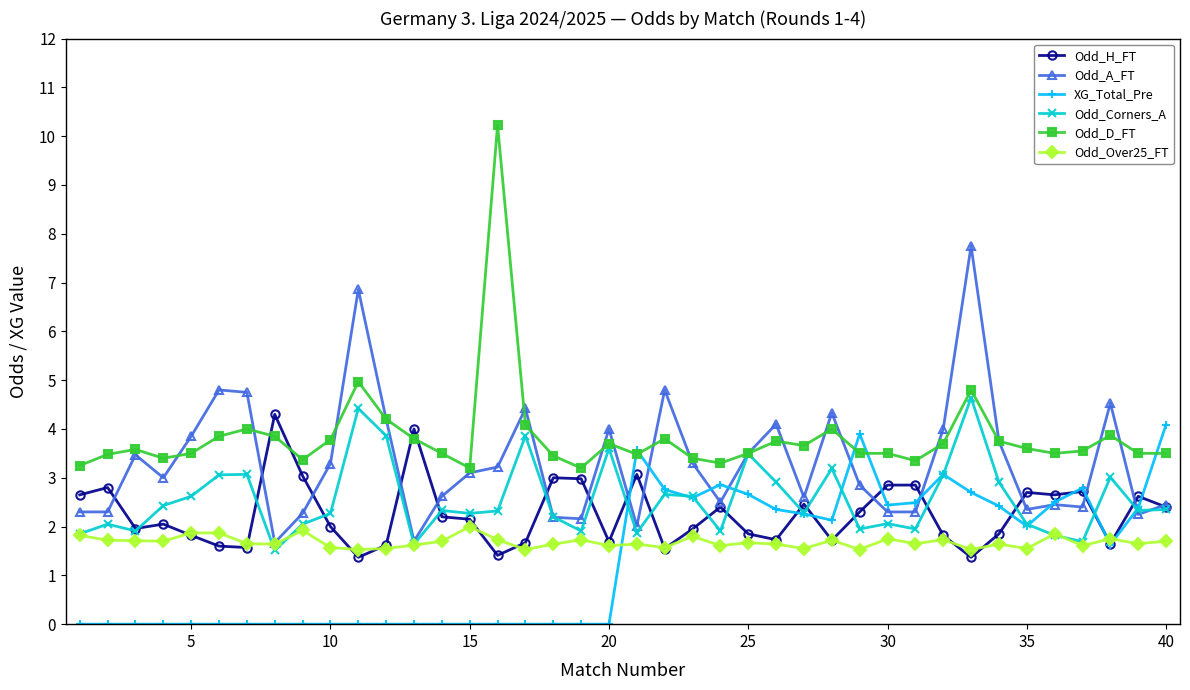

True or false: Odd_A_FT has more than 2 points higher than both neighbors.

True